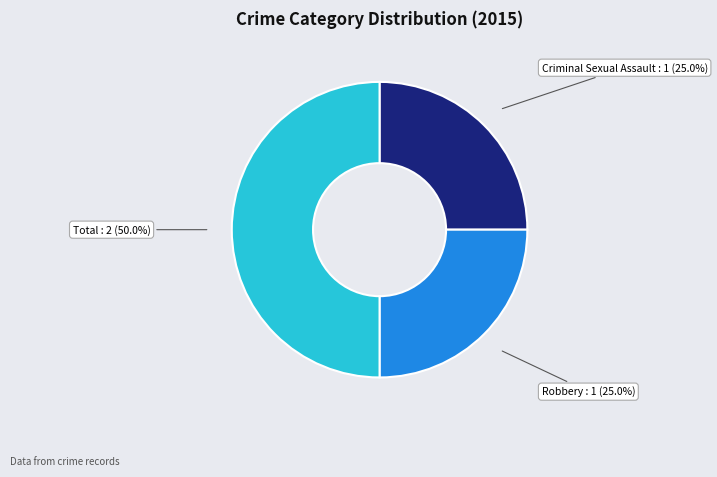

True or false: Total accounts for 56% of the total.

False